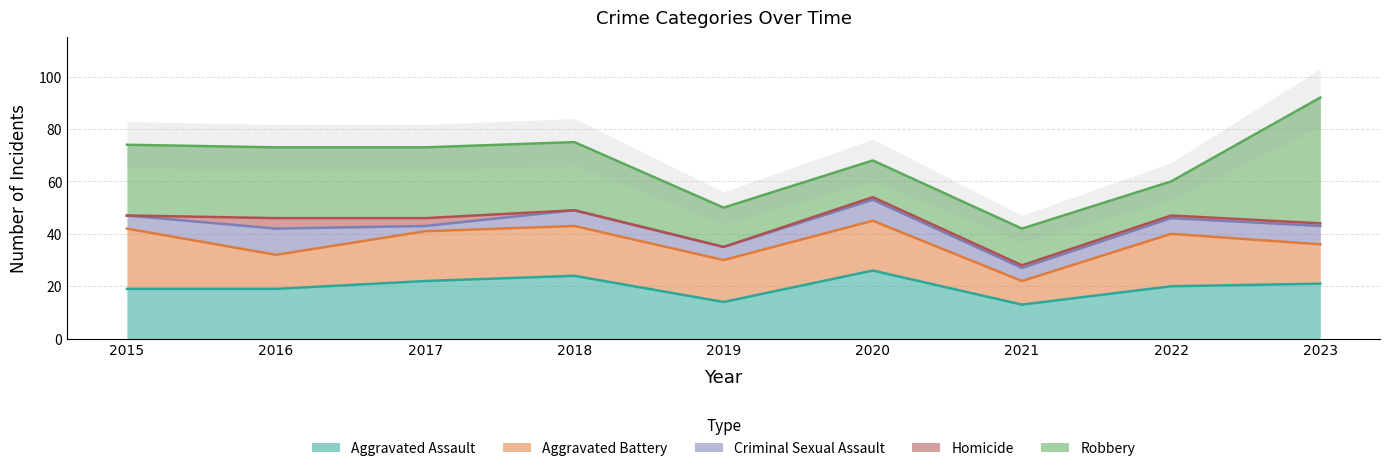

List the labels in order of Aggravated Assault value, smallest first.

2021, 2019, 2015, 2016, 2022, 2023, 2017, 2018, 2020